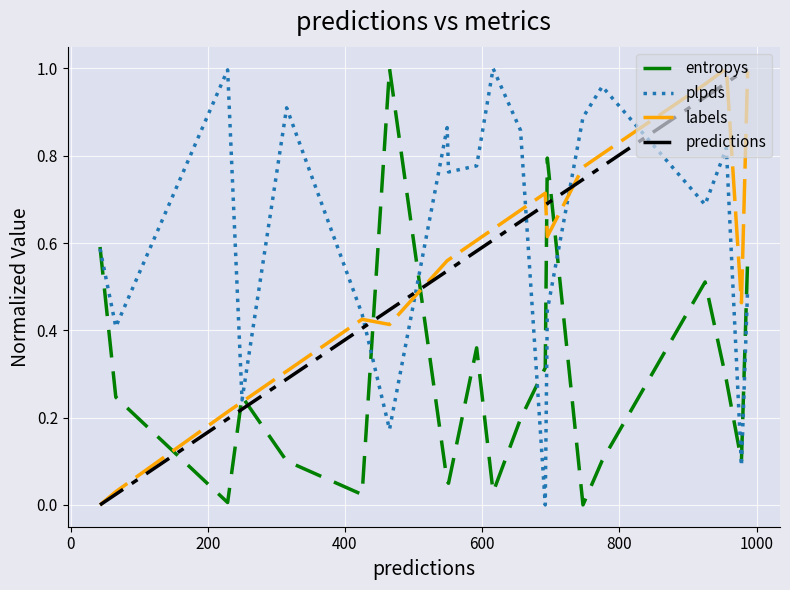

True or false: entropys and predictions cross at least once.

True